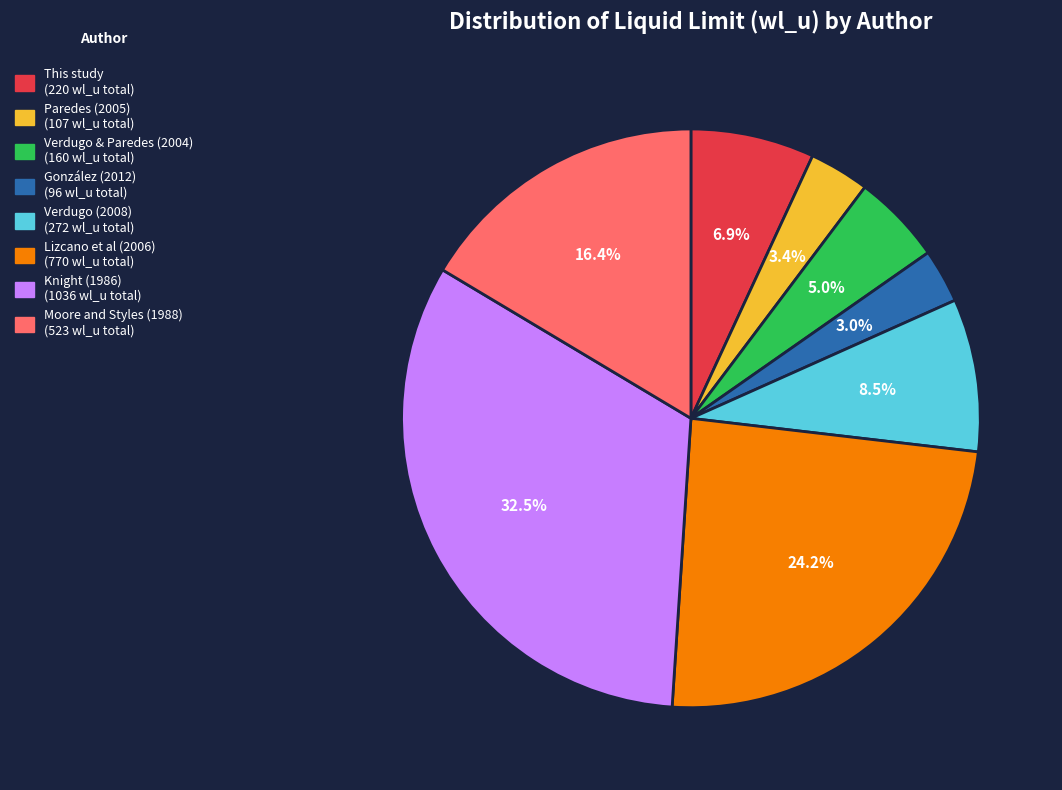

How many slices are in this pie chart?

8